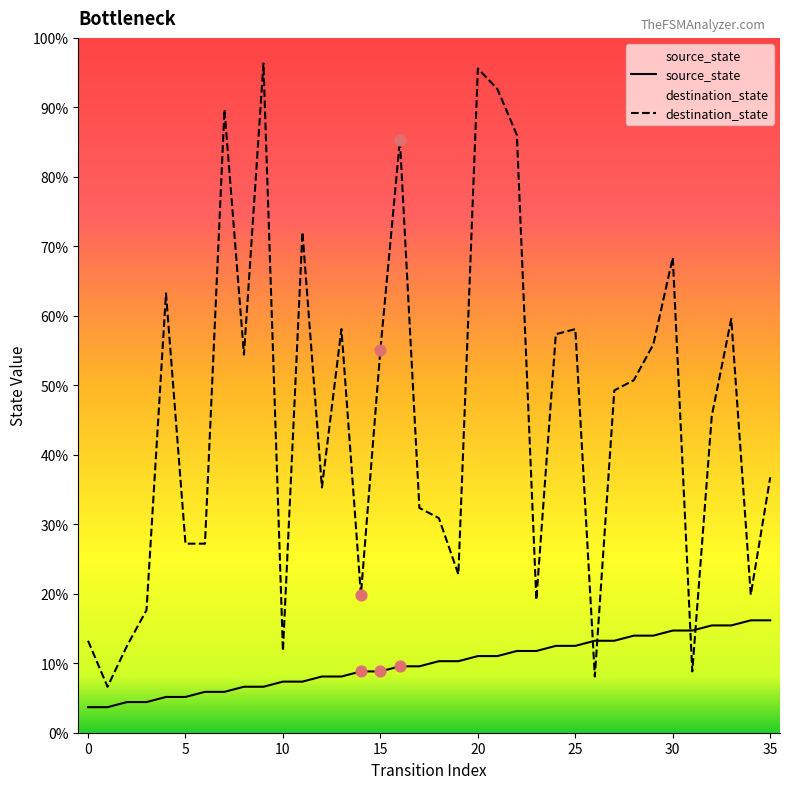

Which series contains the highest Y value?

destination_state